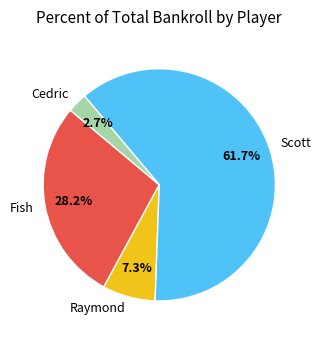

Count the number of slices in the pie.

4